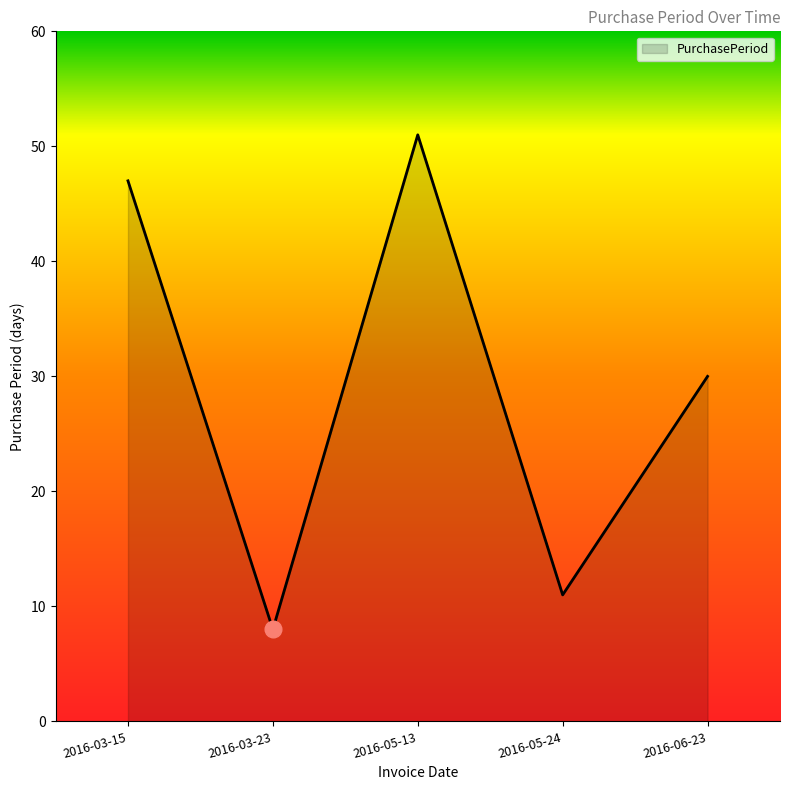

True or false: the data has more than 0 interior local peaks.

True